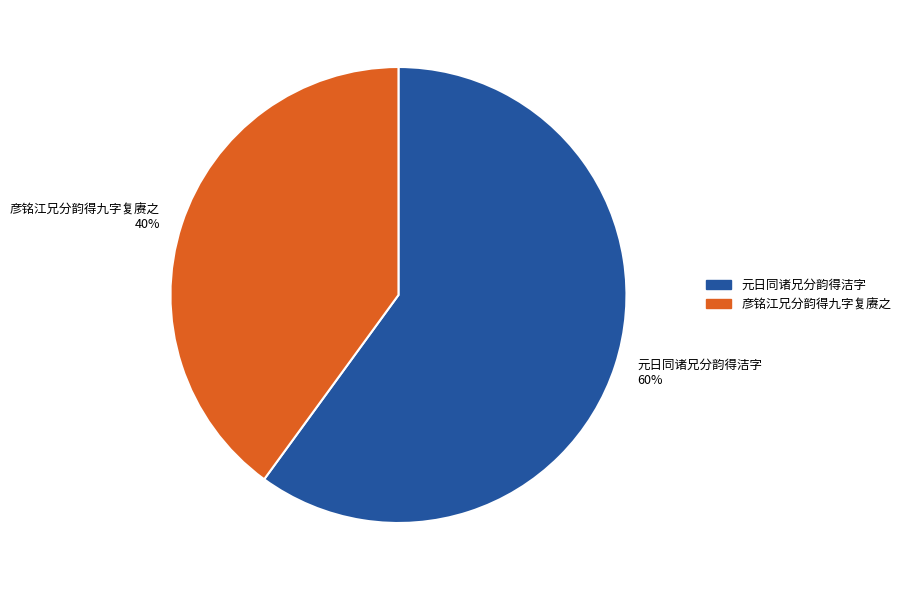

Which has a higher value, 元日同诸兄分韵得洁字 or 彦铭江兄分韵得九字复赓之?

元日同诸兄分韵得洁字